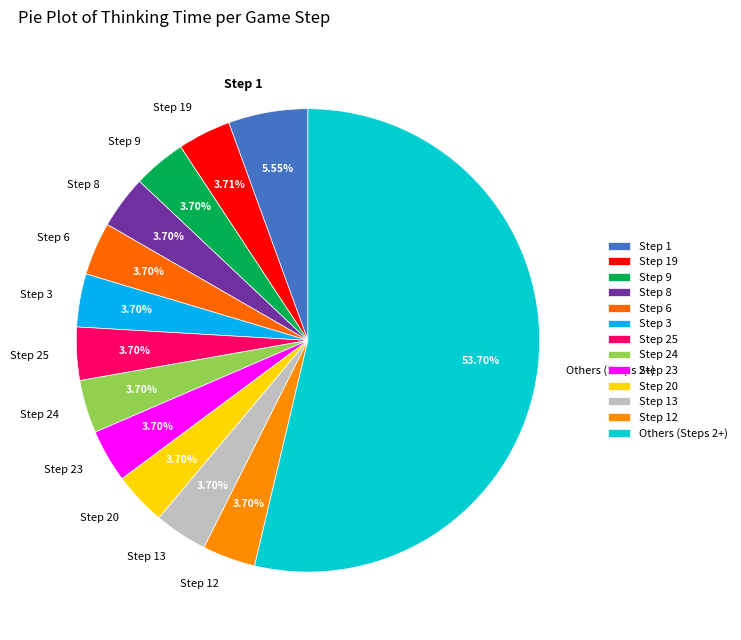

Does Step 24 represent more than half of the total?

No